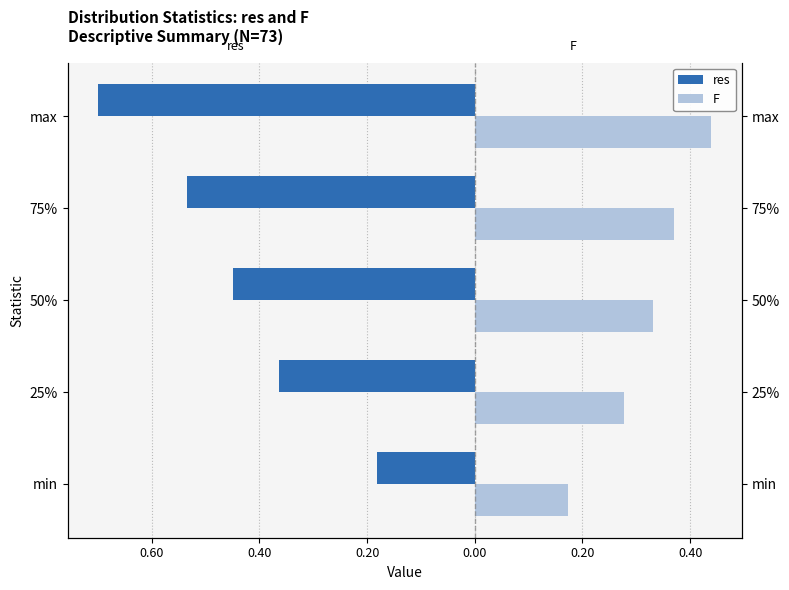

Read the F value at max.

0.4